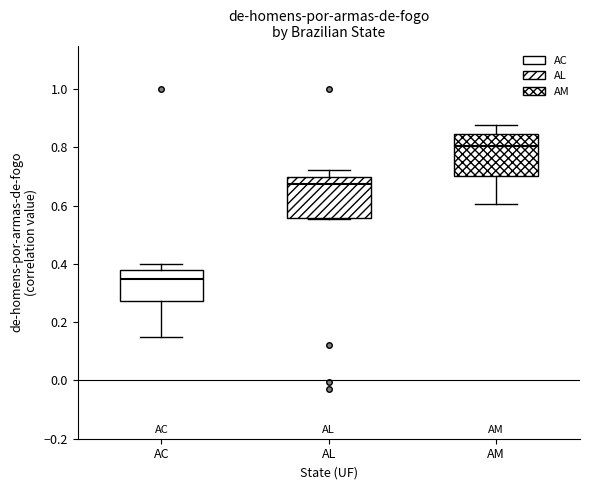

Which box's median line is the highest?

AM